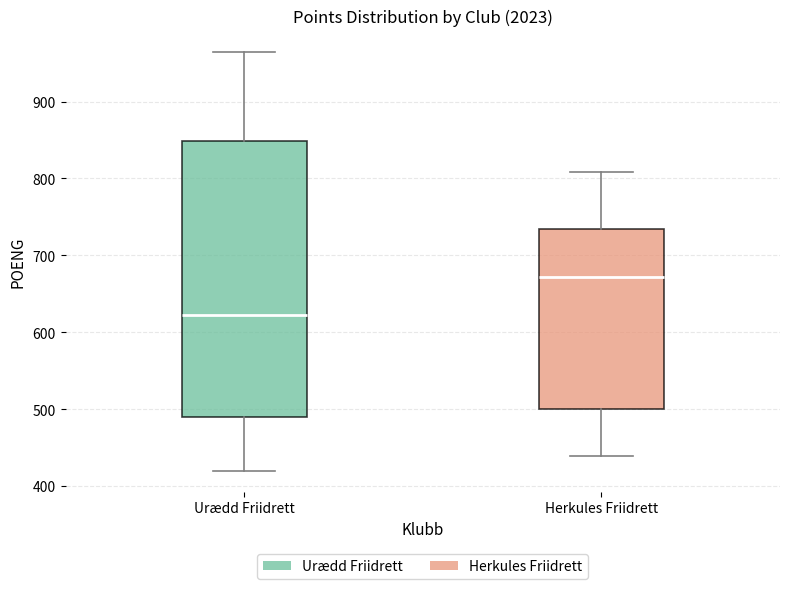

Where is the lower edge of the box for Herkules Friidrett on the y-axis? The values are not printed on the chart, so give them approximately, as read against the axis.

500